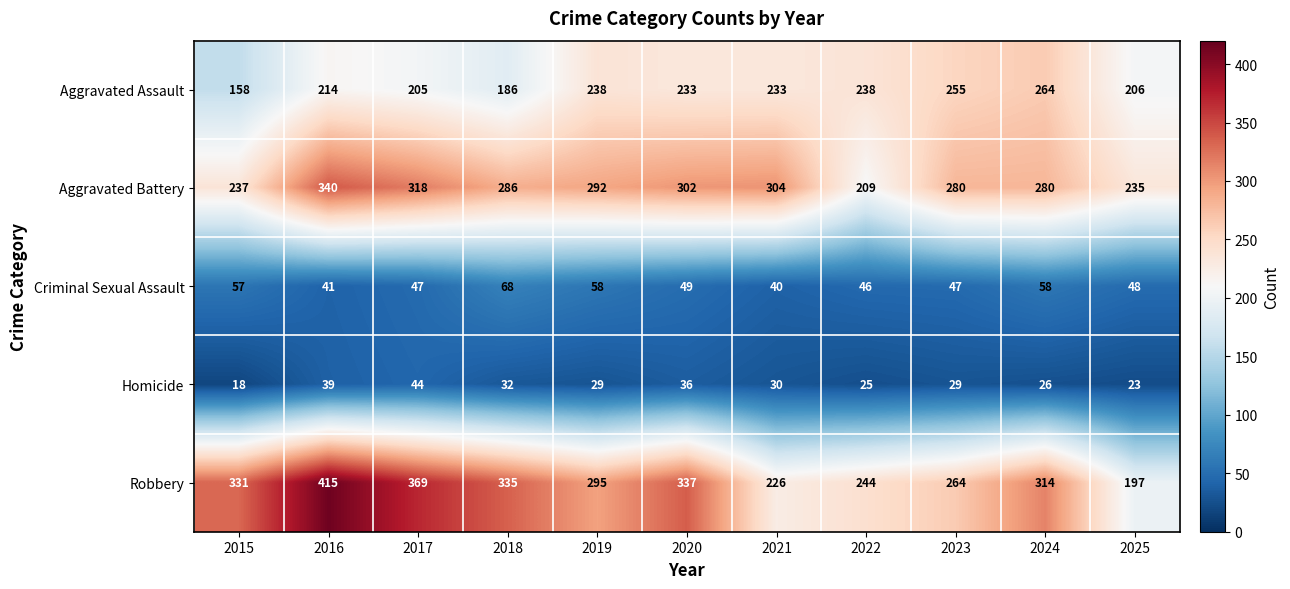

What is the sum of all Aggravated Assault values?

2430